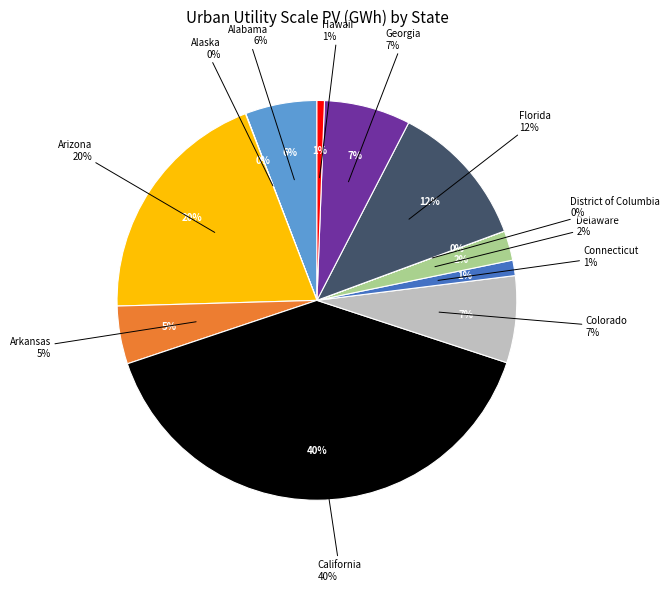

Is it true that Alaska is 10% of the pie?

False